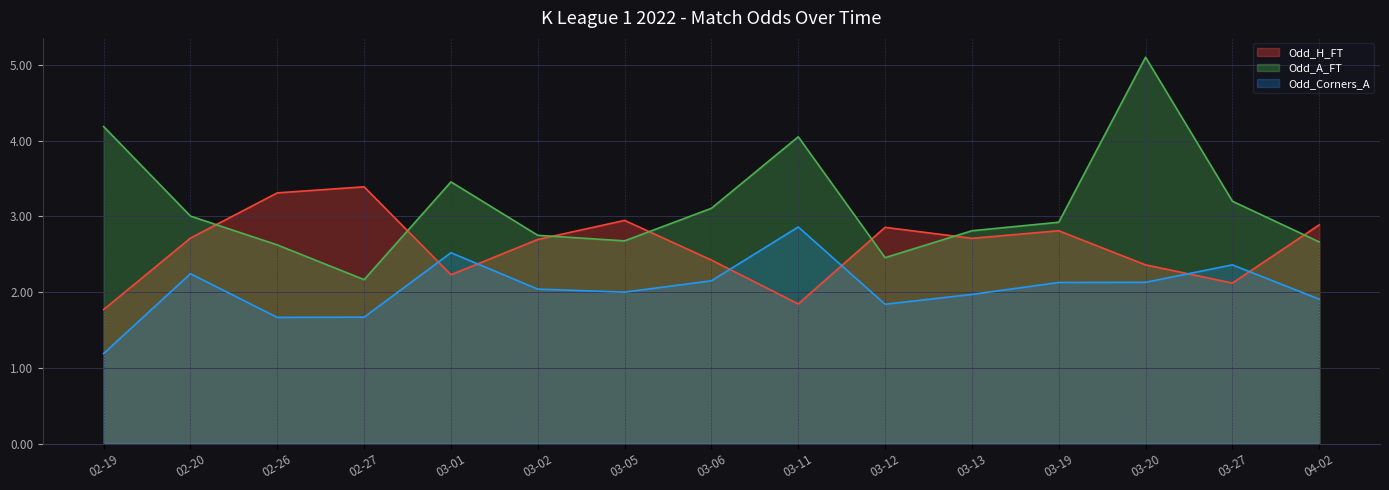

What is the label of the 12th point from the left?

2022-03-19